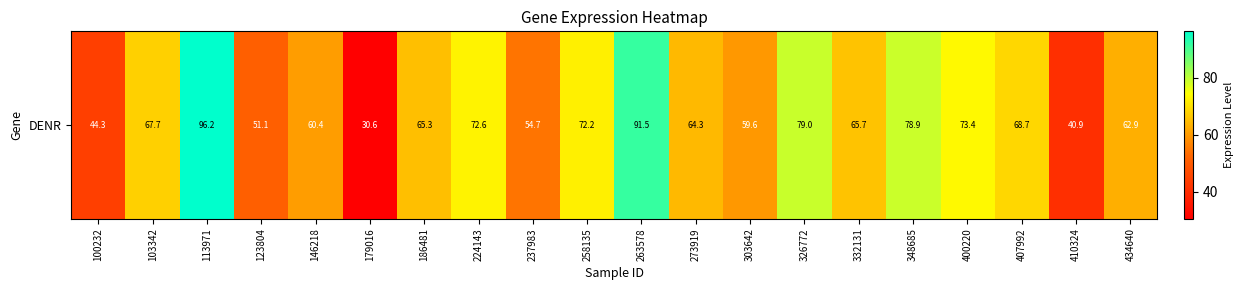

Rank the categories by value from highest to lowest.

113971, 263578, 326772, 348685, 400220, 224143, 258135, 407992, 103342, 332131, 186481, 273919, 434640, 146218, 303642, 237983, 123804, 100232, 410324, 179016